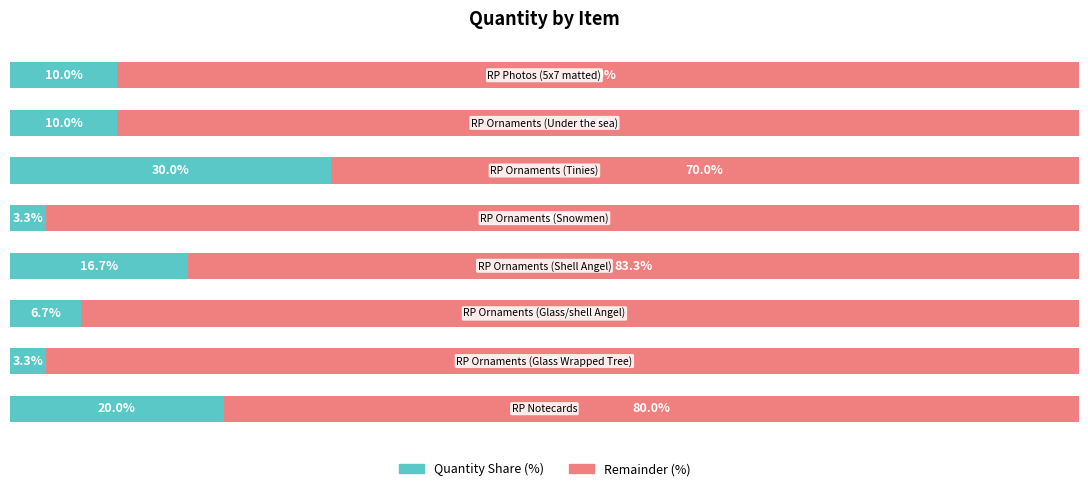

What are all the series names shown in the legend?

Quantity Share (%), Remainder (%)